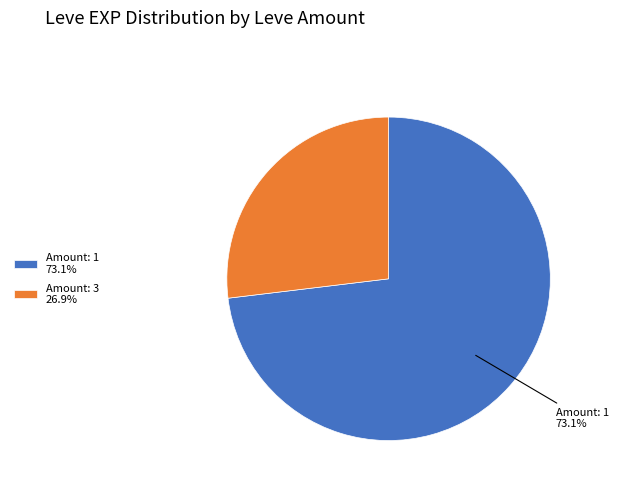

Approximately how many times larger is the value at Amount: 1 73.1% compared to Amount: 3 26.9%?

2.7